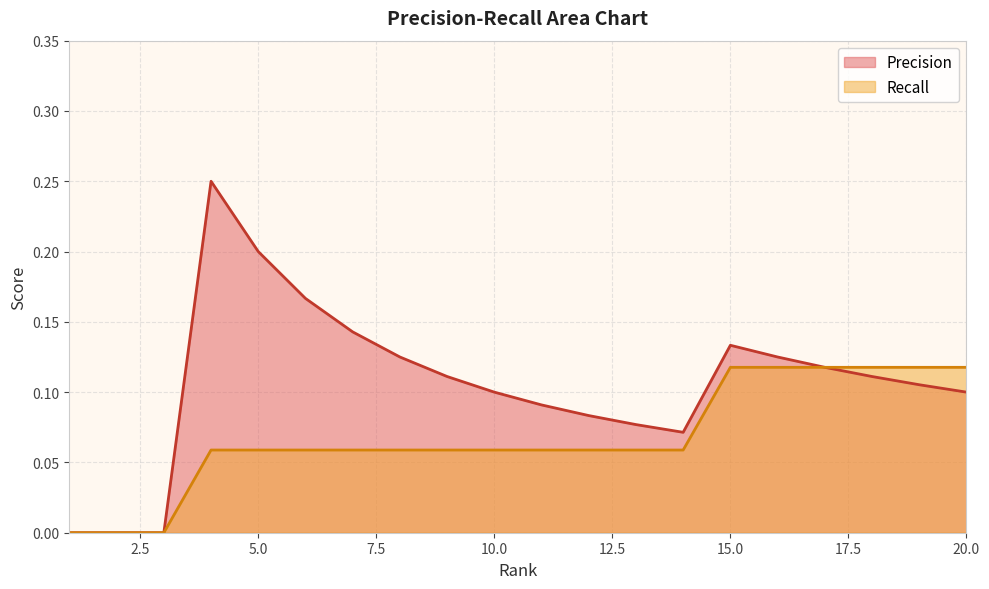

Is it true that Precision equals 0.1 at 10.0?

True